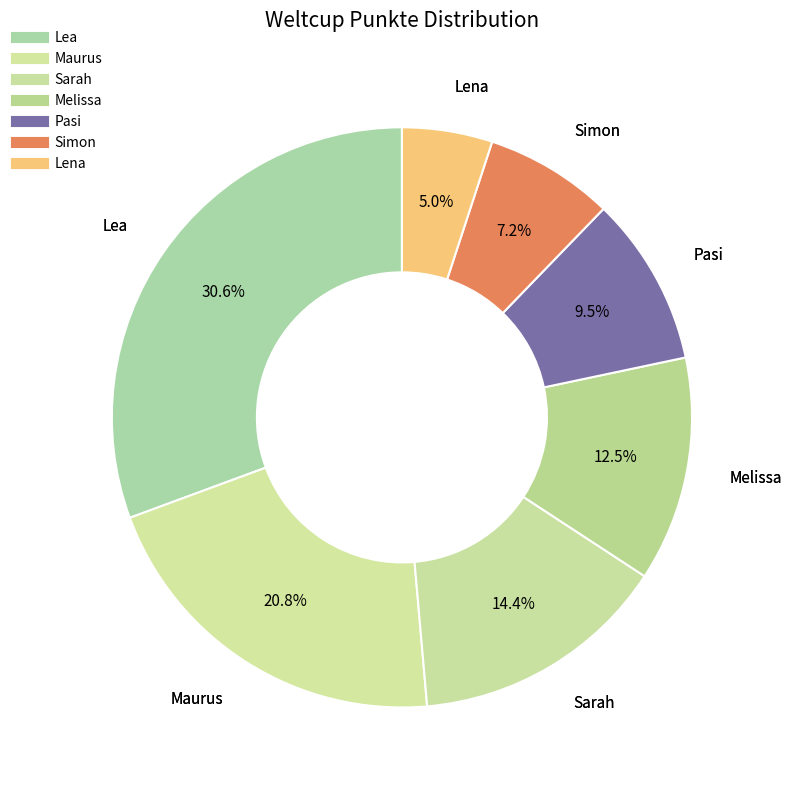

Is Simon the majority of the pie?

No